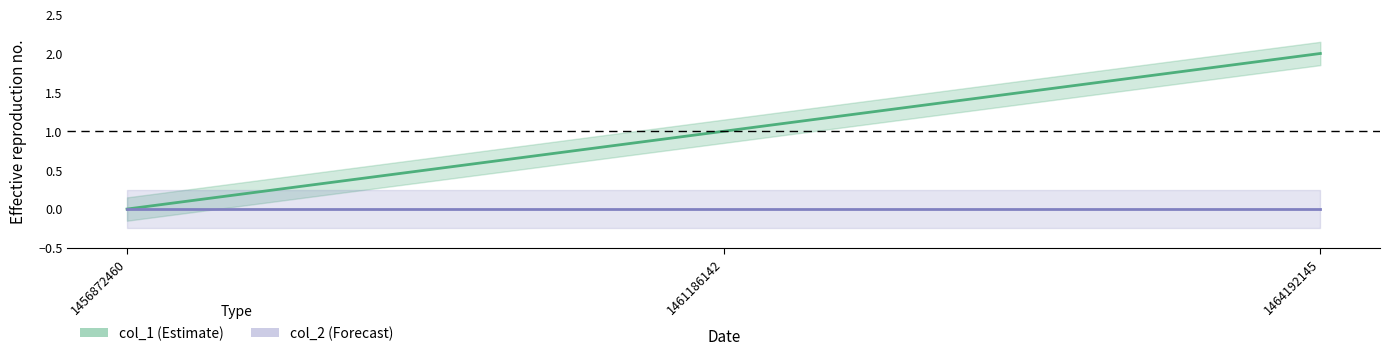

What is the change in value from 1461186142 to 1464192145?

+1